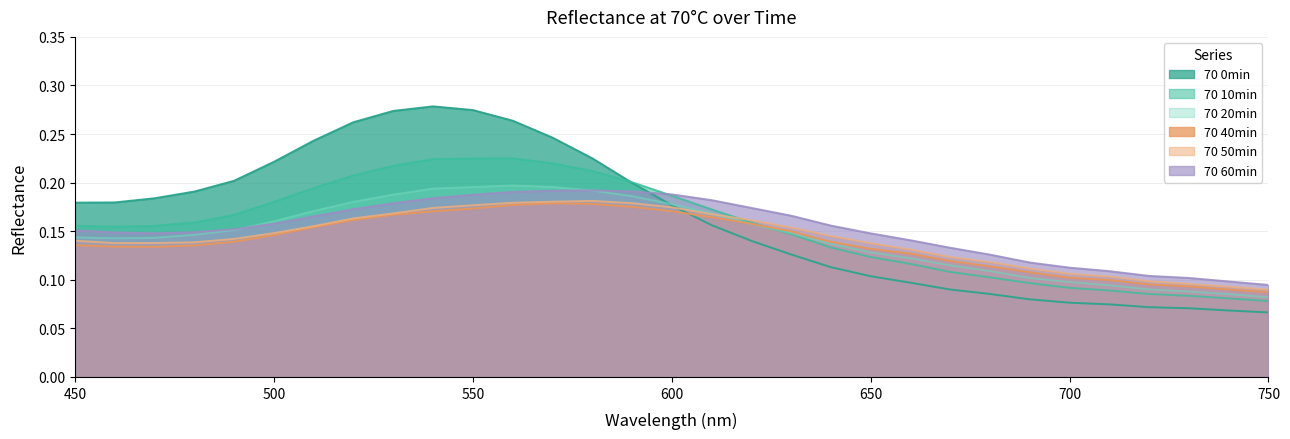

Between 590 and 490, which is larger?

490